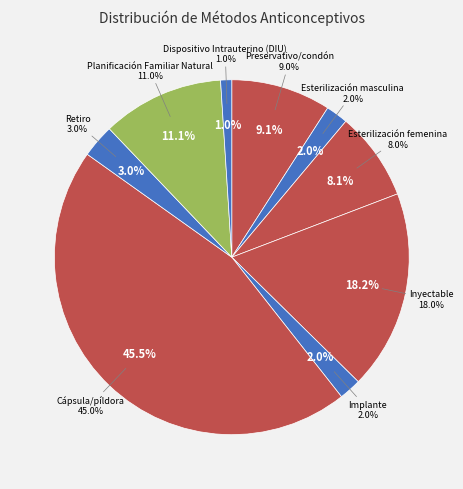

Is there a majority slice in this chart?

No